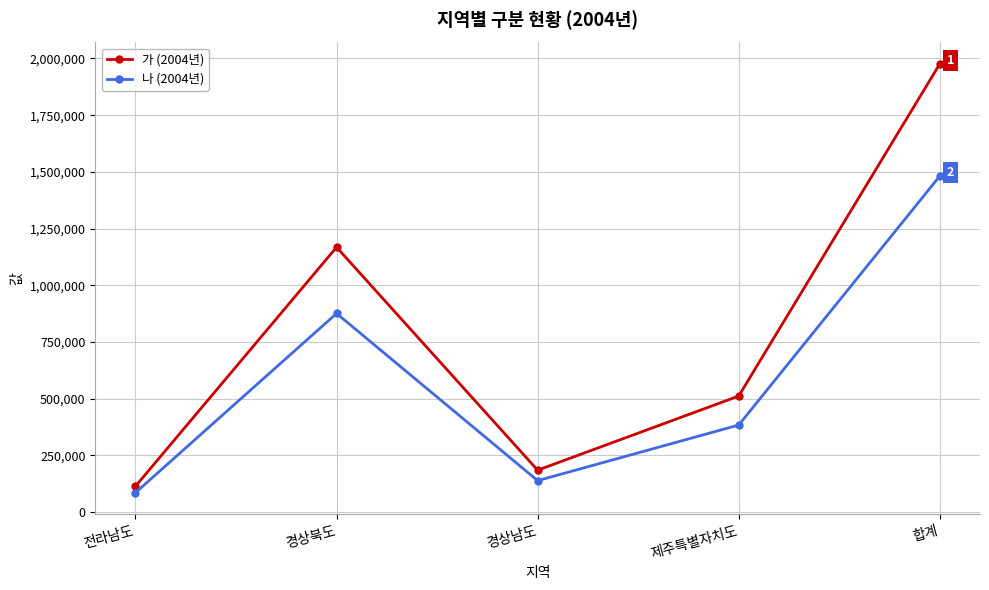

True or false: 나 (2004년) and 가 (2004년) intersect in this chart.

False